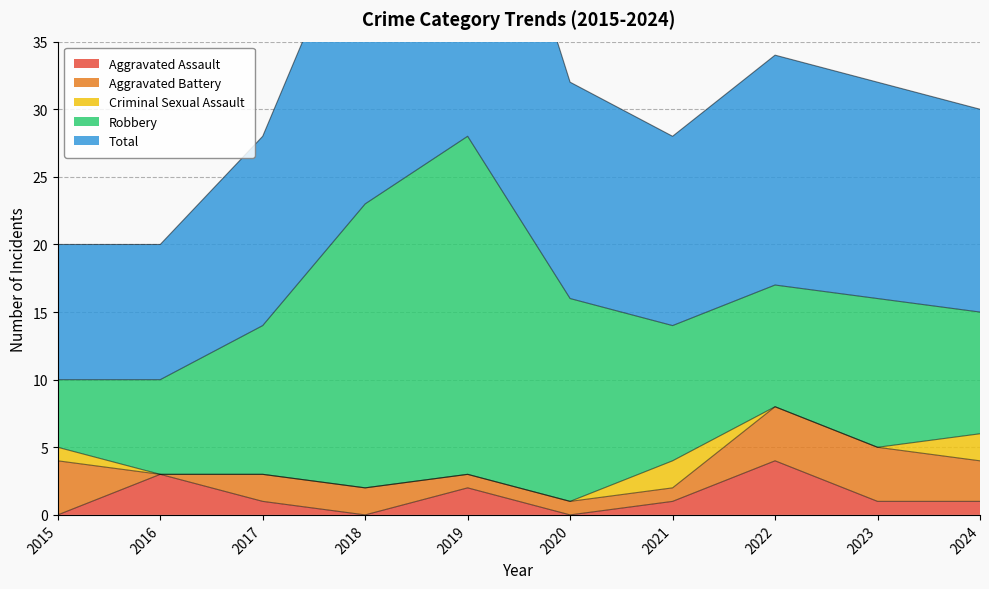

What is the greatest value displayed?

28